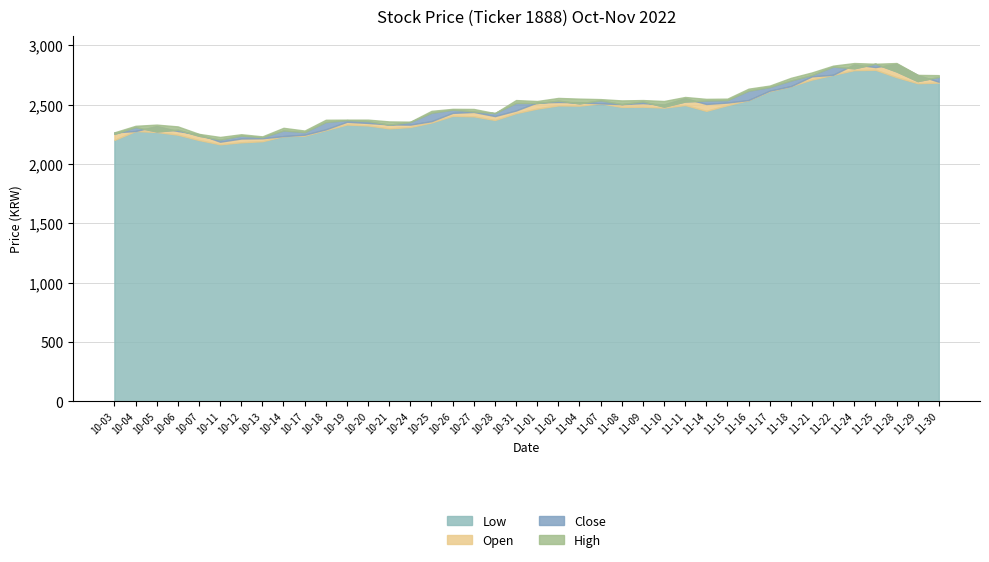

List the series in order of their peak value, highest first.

High, Open, Close, Low